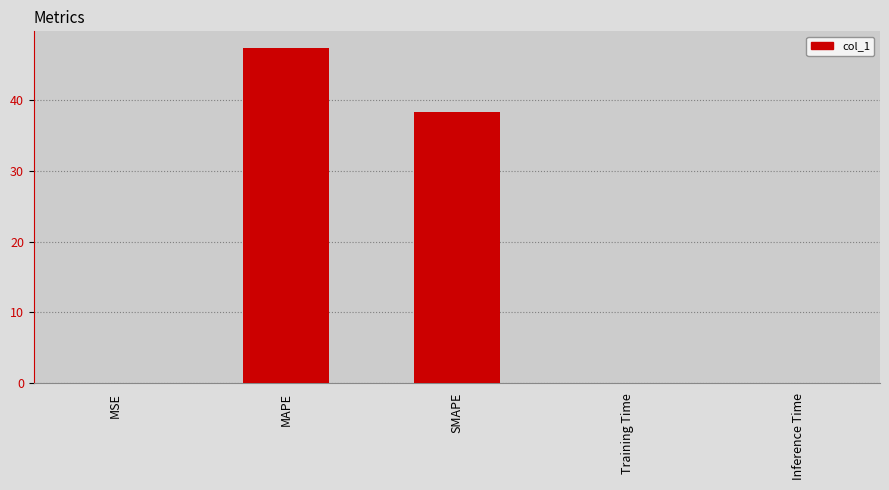

At which label is the value closest to 23?

SMAPE